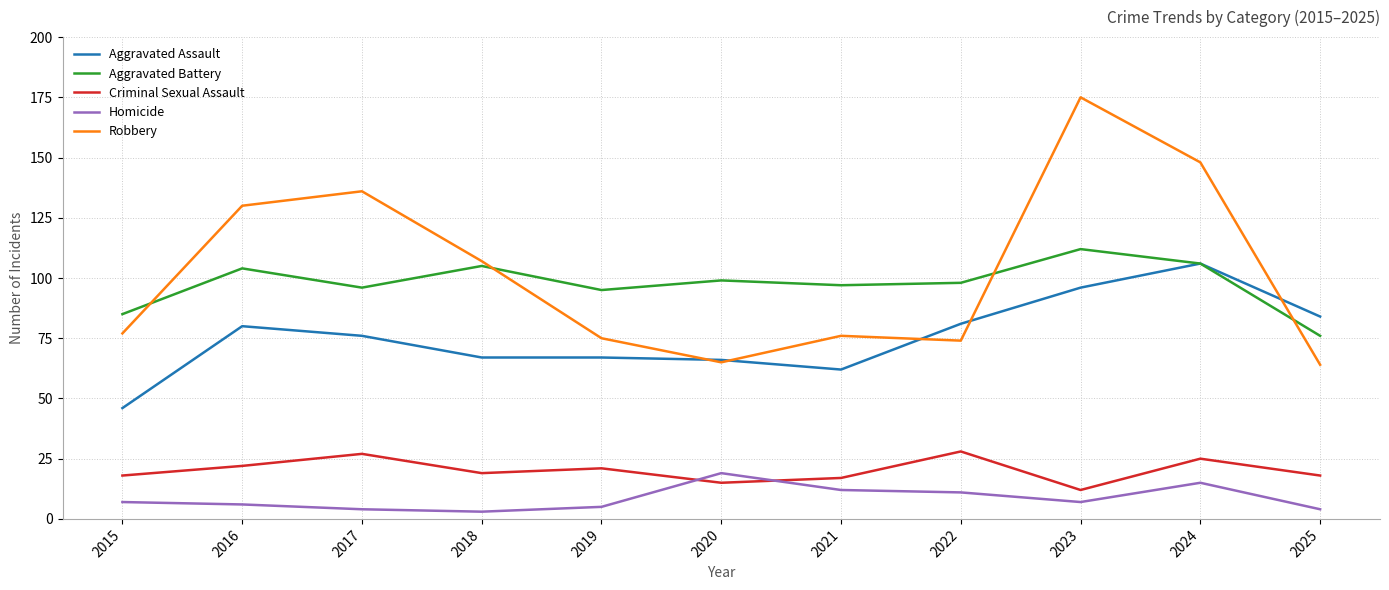

What value does the Robbery series have at 2021, to the nearest 10?

80